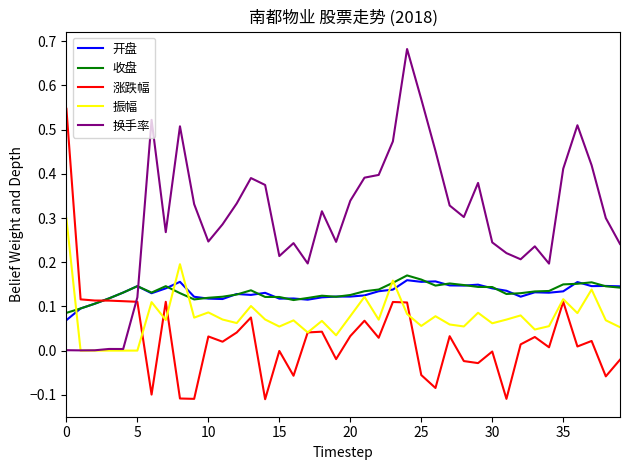

Is this an area chart (filled region under the line)?

No